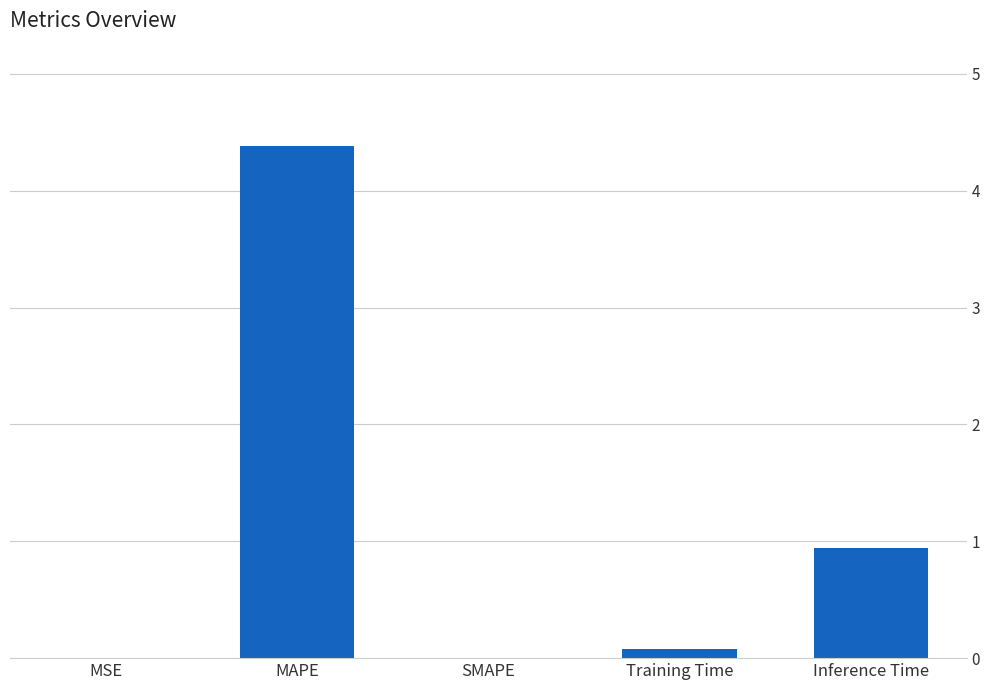

Are the bars horizontal?

No